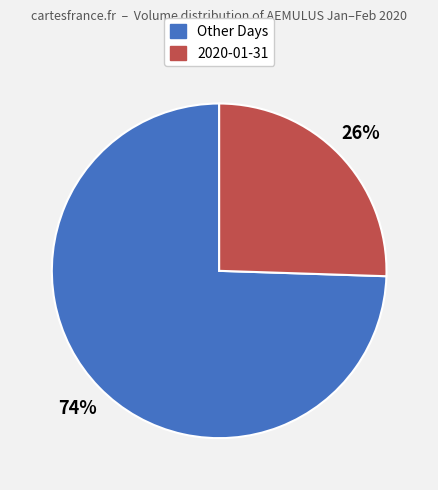

To the nearest percent, what is the average slice percentage?

50%